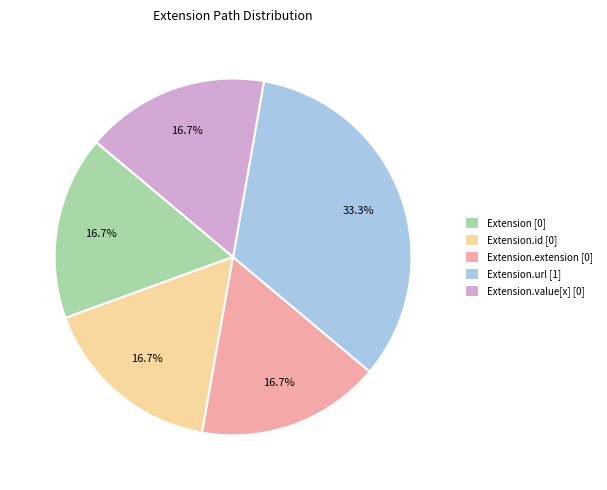

Do Extension.id [0] and Extension.extension [0] together represent more than half of the pie?

No